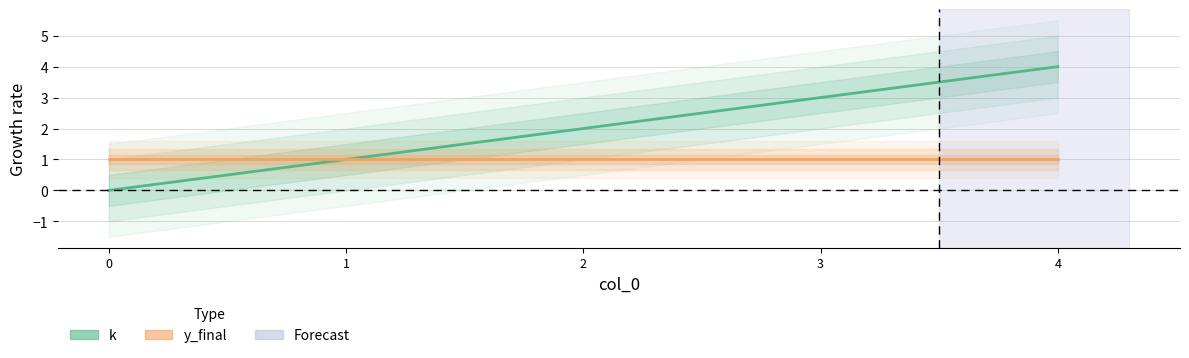

What is the difference between the second highest and minimum values?

3